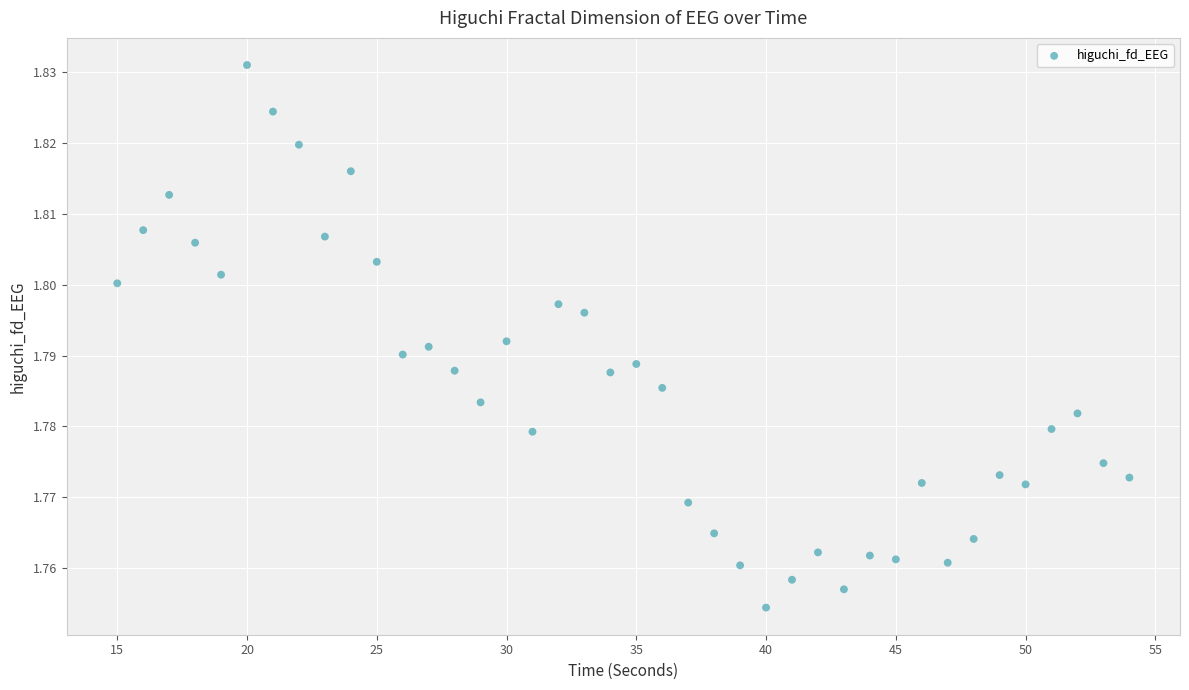

What is the range of X values (max minus min)?

39.0